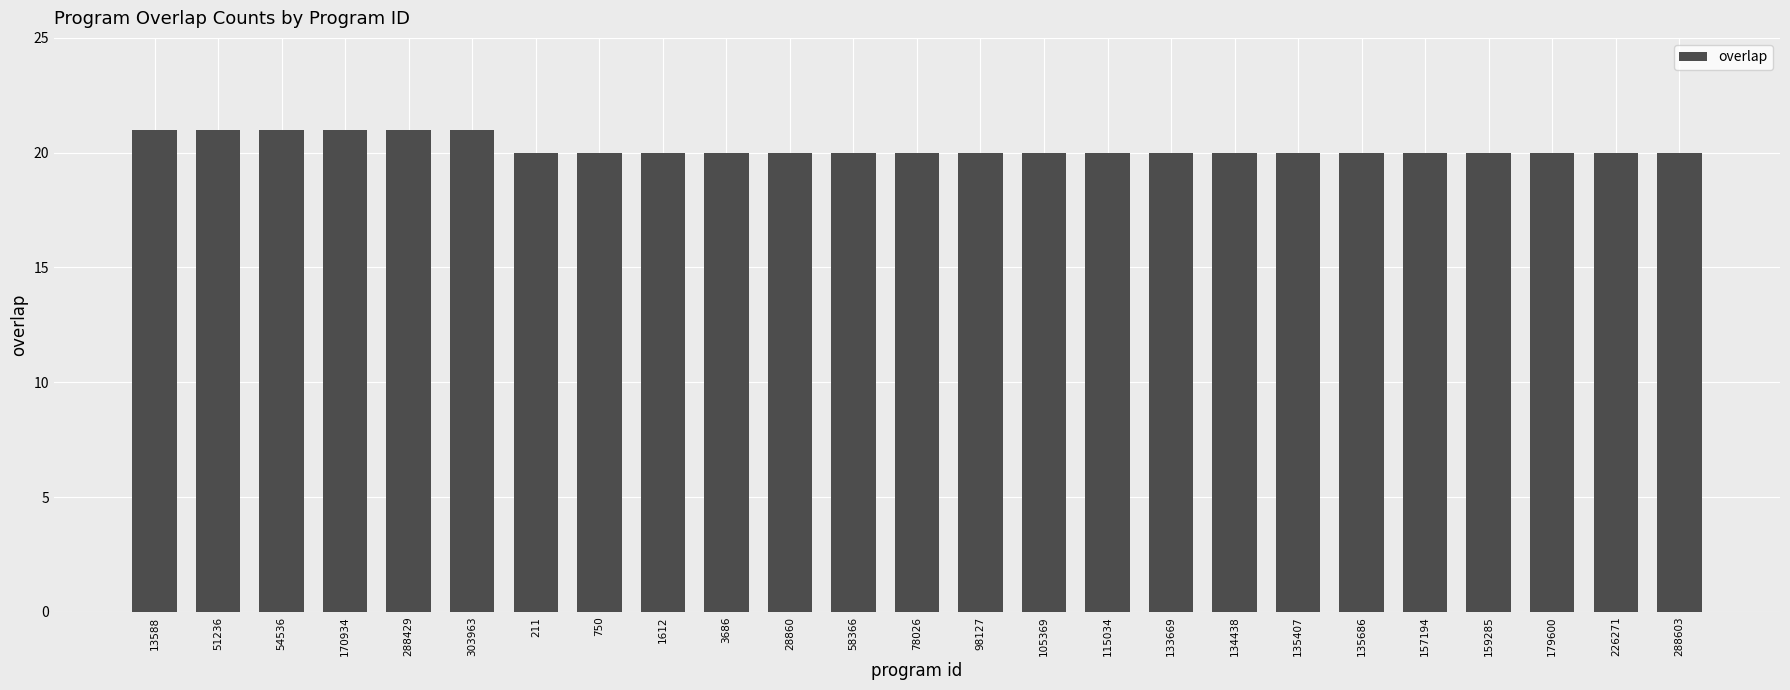

Reading left to right, what are all the values shown in this chart?

21	21	21	21	21	21	20	20	20	20	20	20	20	20	20	20	20	20	20	20	20	20	20	20	20